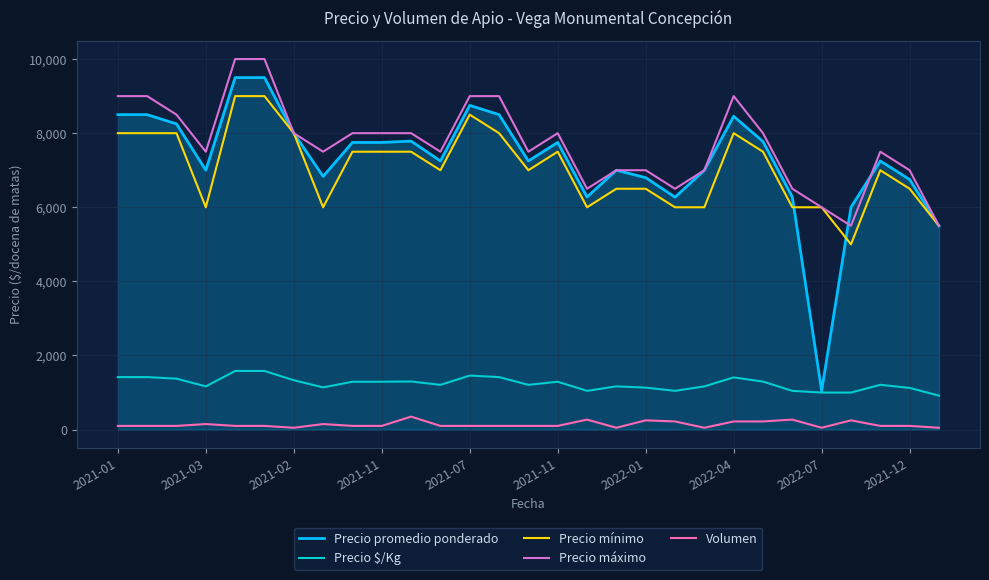

What is the average value of the Volumen series?

138